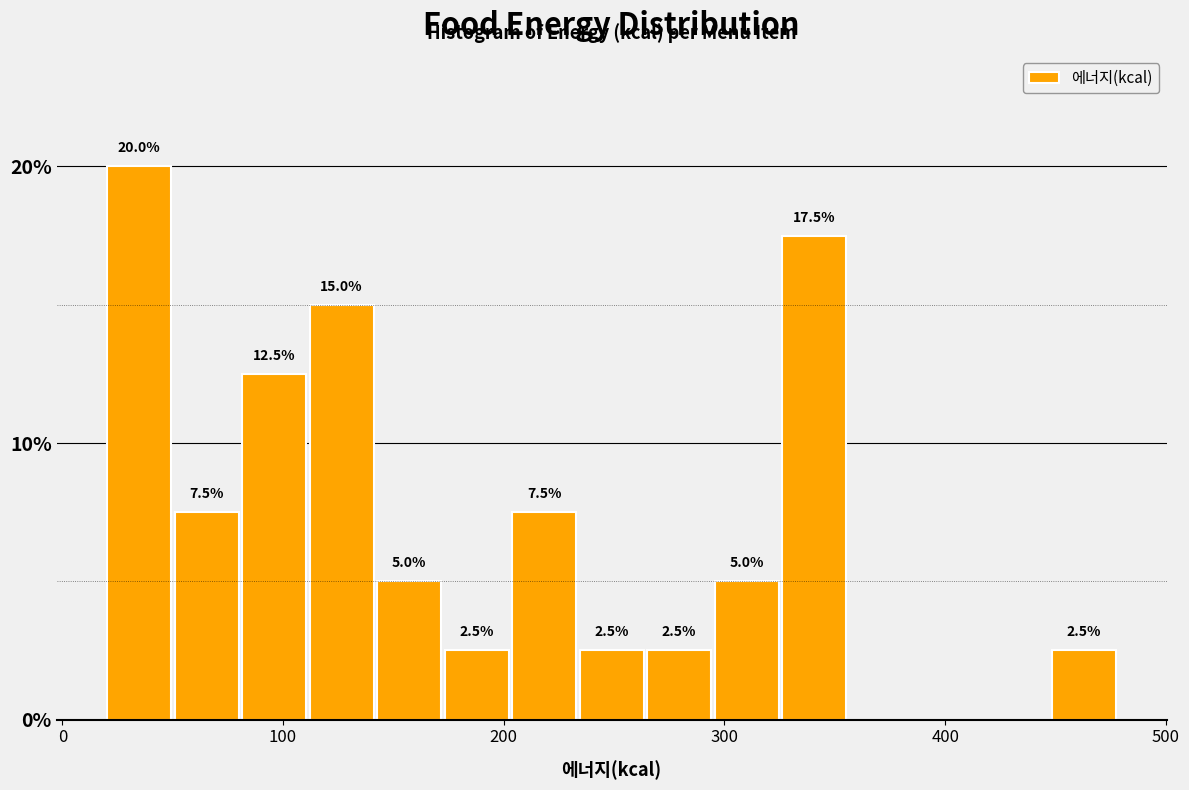

Read against the x-axis, roughly where is the centre of the tallest bar?

30